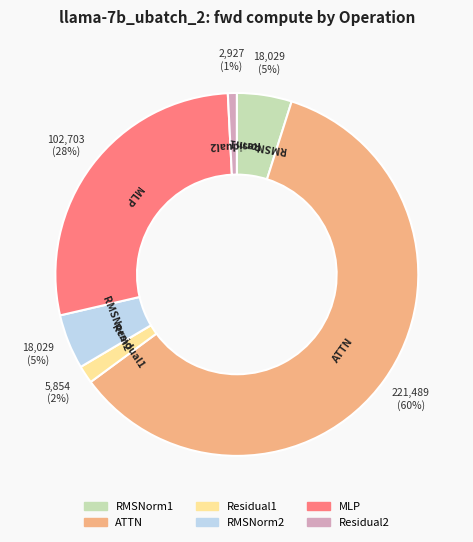

How many segments does this pie chart have?

6